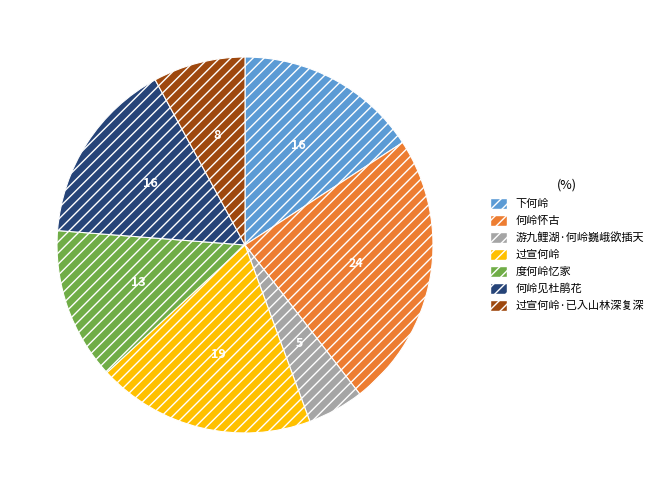

The 何岭见杜鹃花 slice represents 16% of the pie. True or false?

True